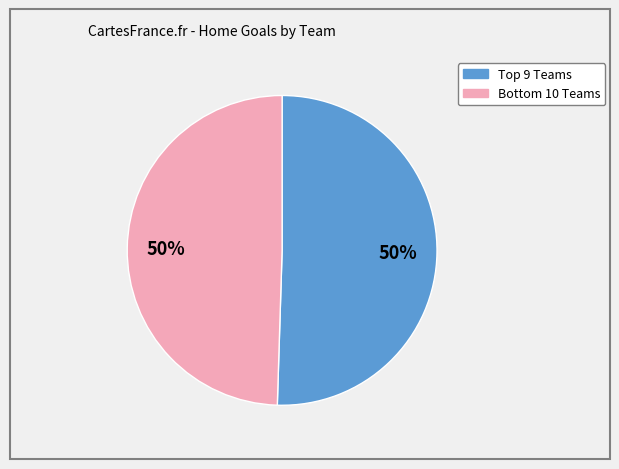

How many slices are in this pie chart?

2